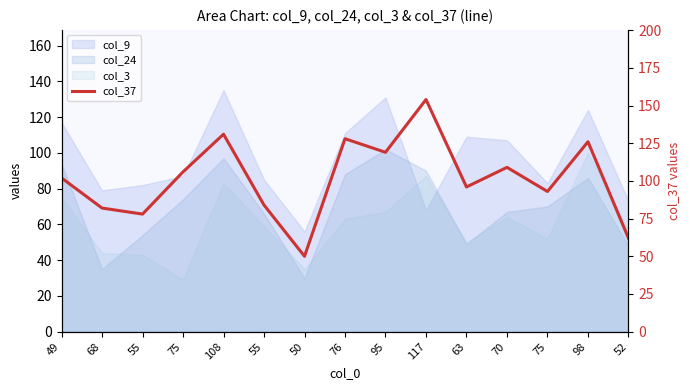

What is the label of the 6th point from the right?

117